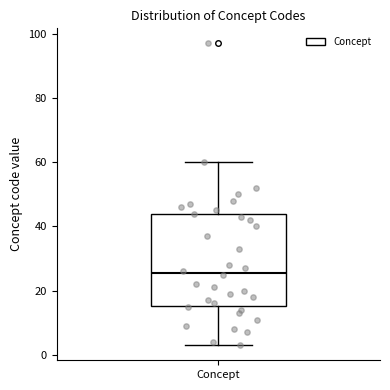

Where is the upper edge of the box for Concept on the y-axis? The values are not printed on the chart, so give them approximately, as read against the axis.

44